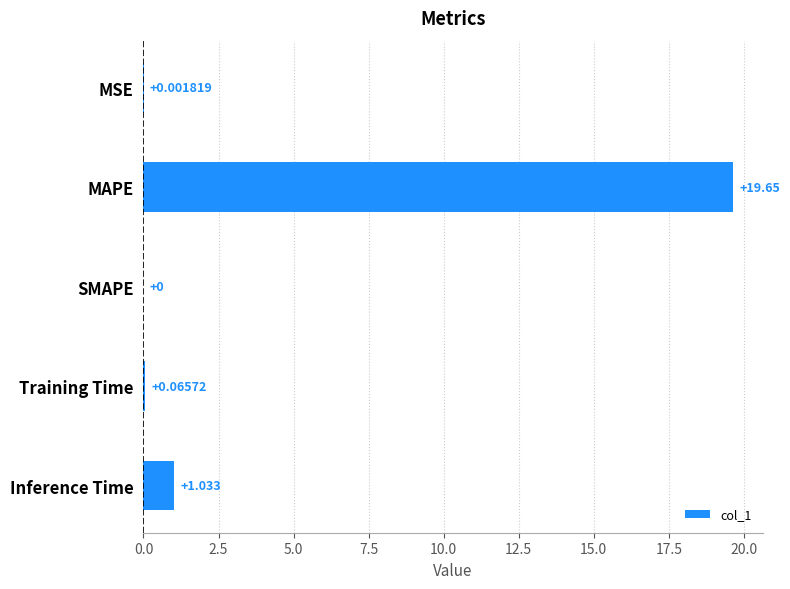

At which category does the chart reach its peak across all series?

MAPE